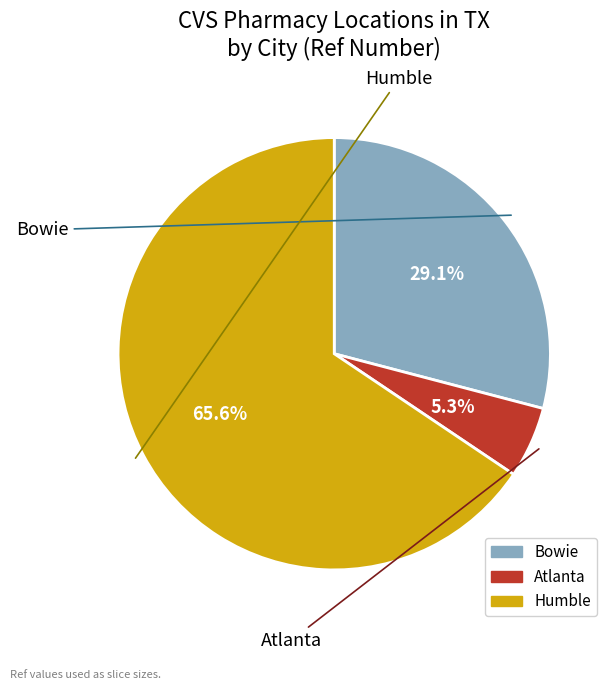

To the nearest percent, what portion does Atlanta represent?

5%